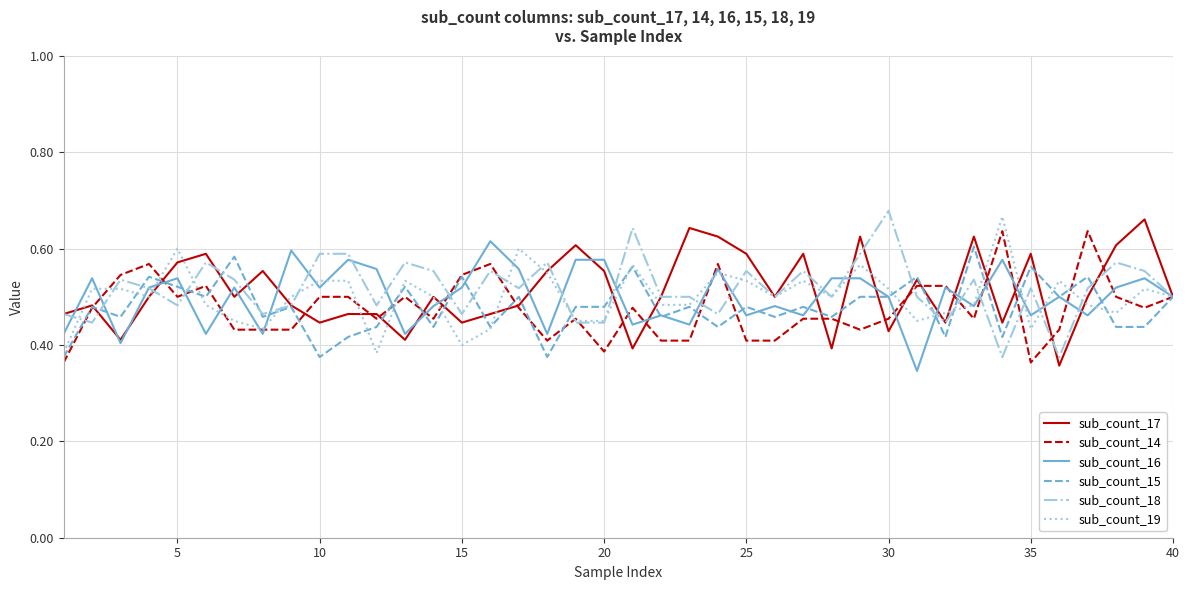

What is the lowest value of the sub_count_19 series?

0.4